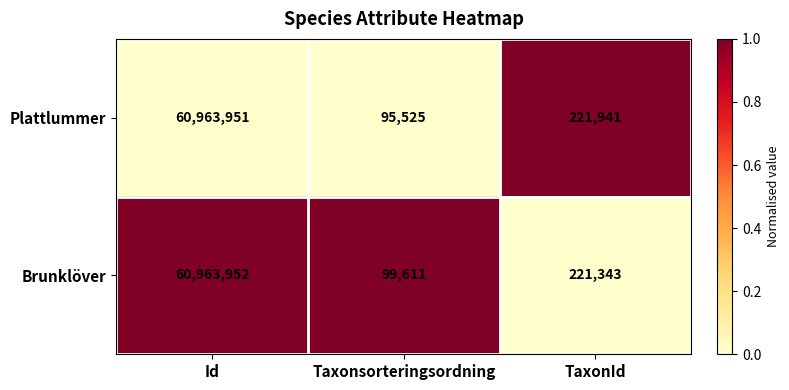

Rank the categories by Plattlummer value from lowest to highest.

Taxonsorteringsordning, TaxonId, Id